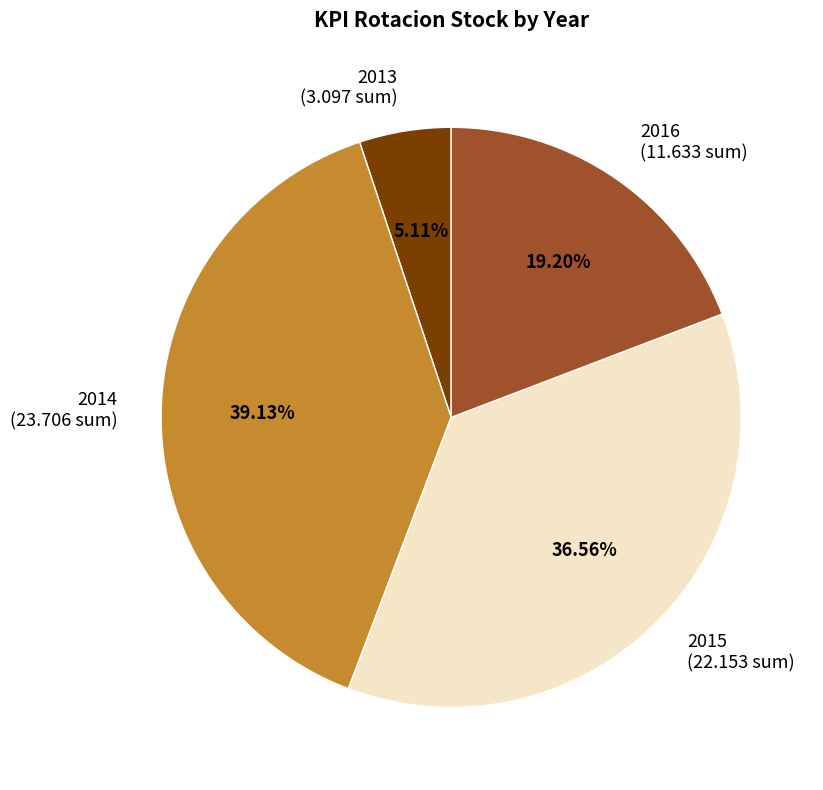

What is the ratio of the value at 2016 (11.633 sum) to the value at 2015 (22.153 sum)?

0.5